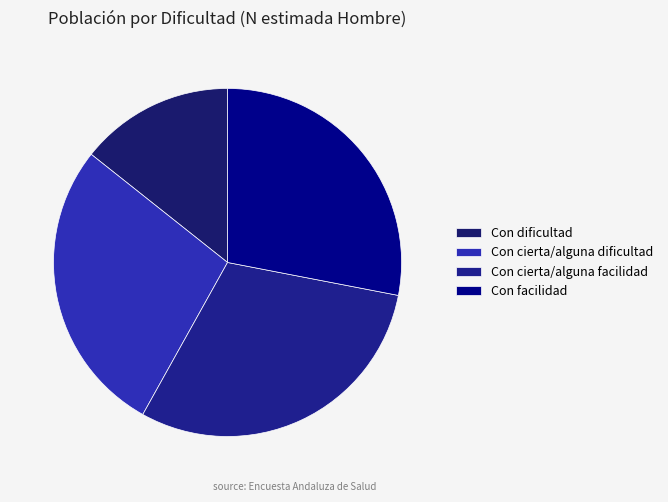

The Con cierta/alguna dificultad slice represents 28% of the pie. True or false?

True